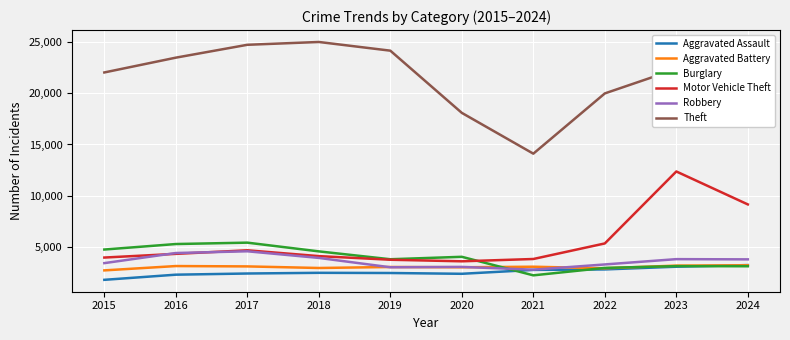

At which label is Theft closest to 19567?

2022